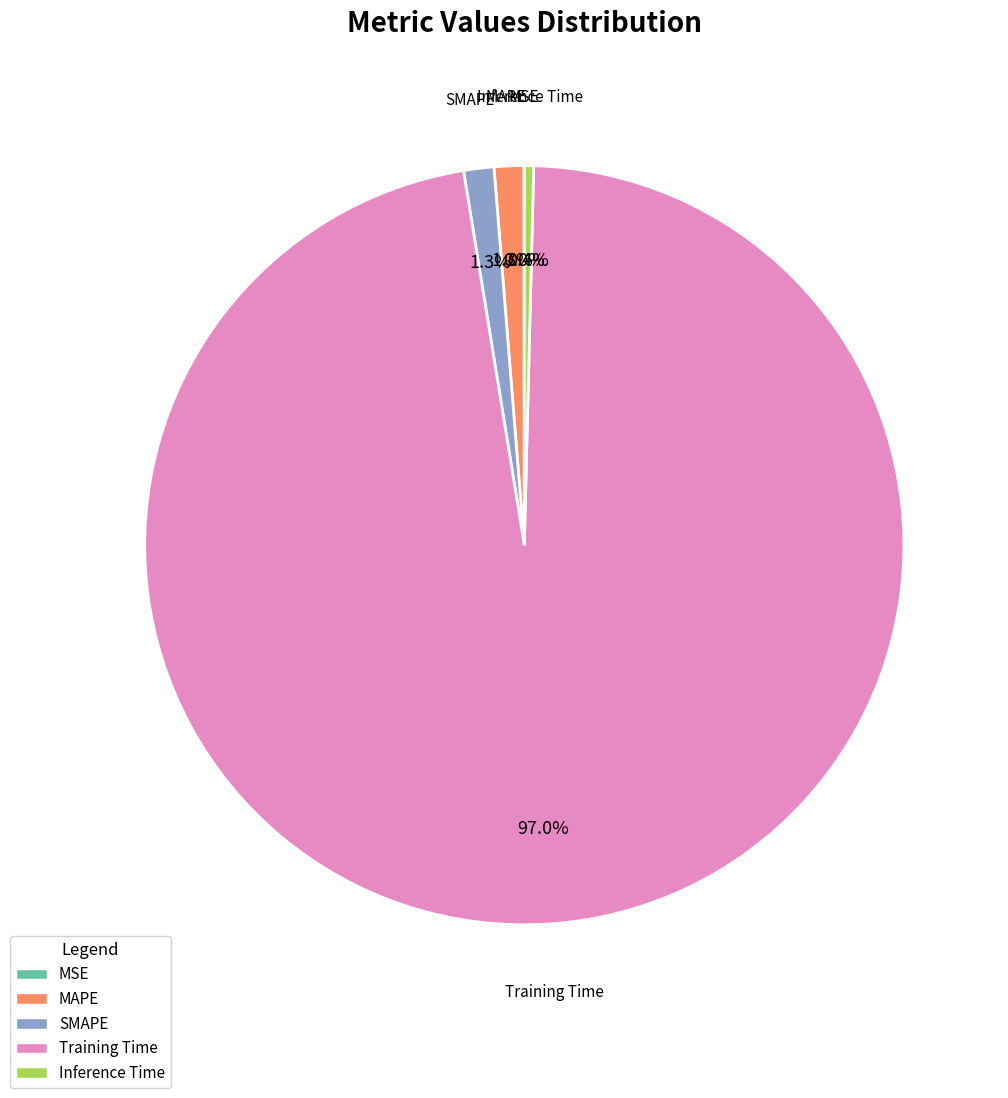

Do SMAPE and Inference Time together represent more than half of the pie?

No